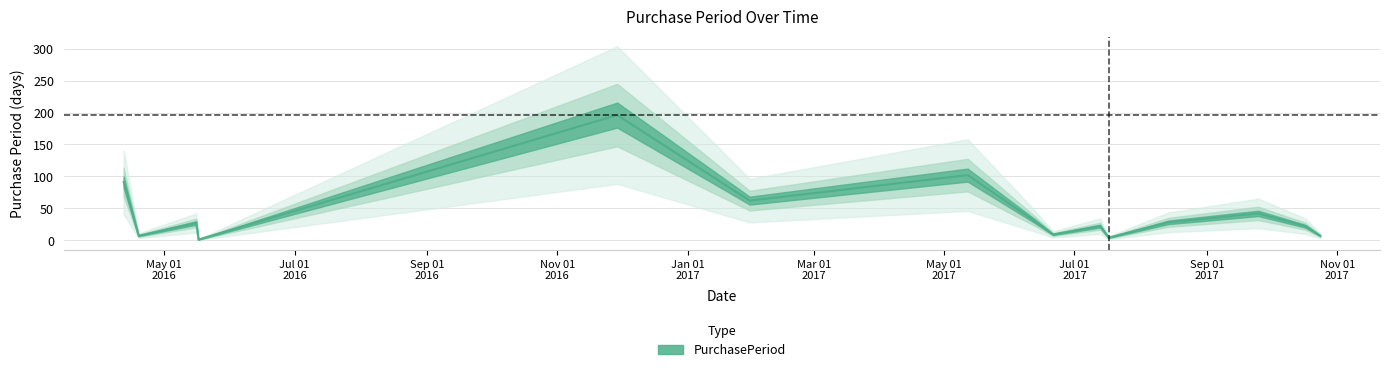

Which label corresponds to the smallest value in the chart?

2016-05-17